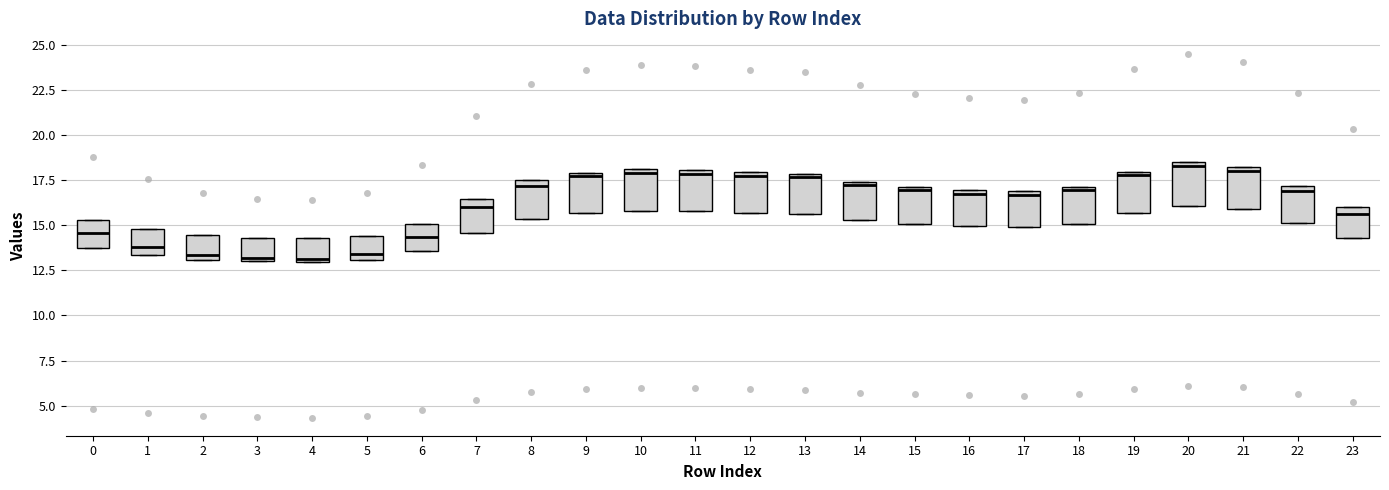

Where does the median line of the box at x = 9 sit on the y-axis? The values are not printed on the chart, so give them approximately, as read against the axis.

17.5